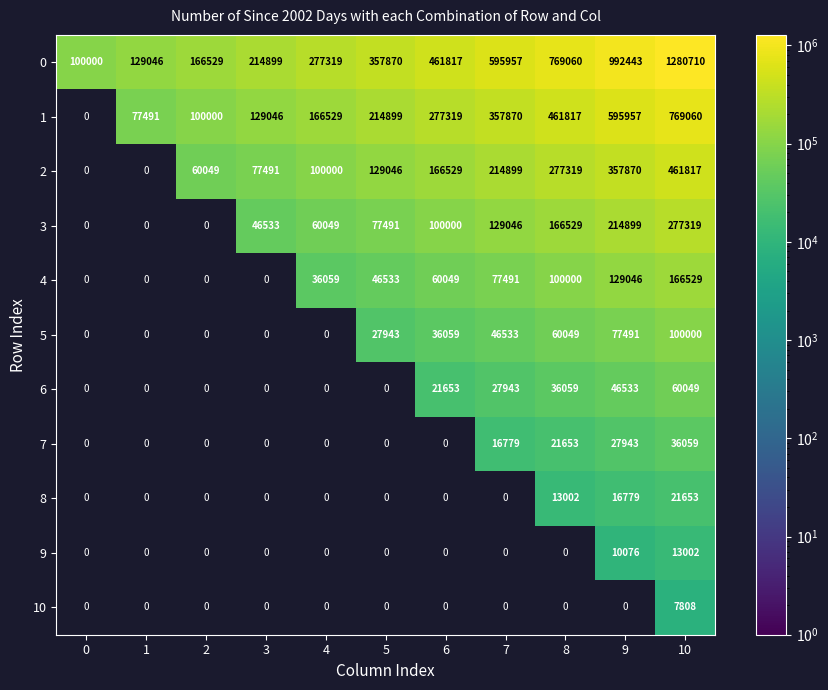

Is it true that 1 equals 77491 at 1?

True